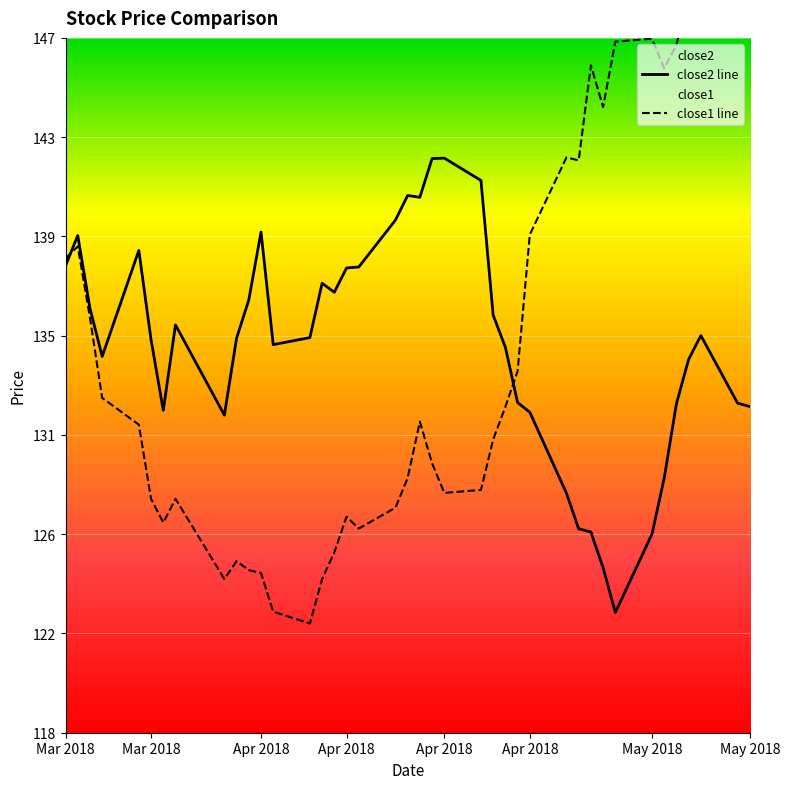

The close2 line series shows 135.1 at May 2018. True or false?

True